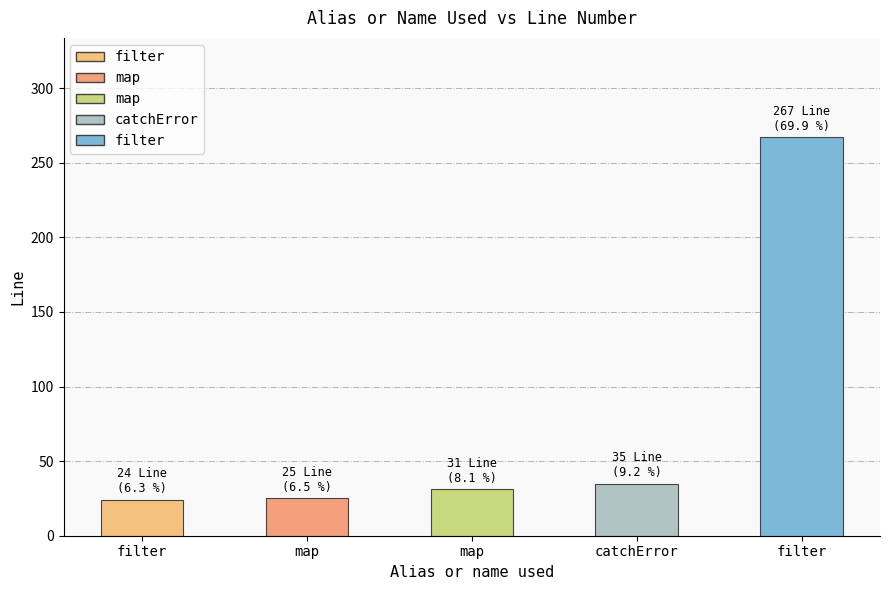

True or false: the data shows 42 at map.

False